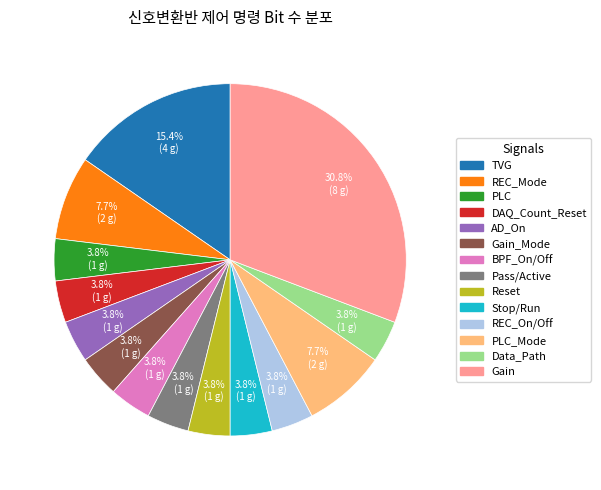

Is there a majority slice in this chart?

No